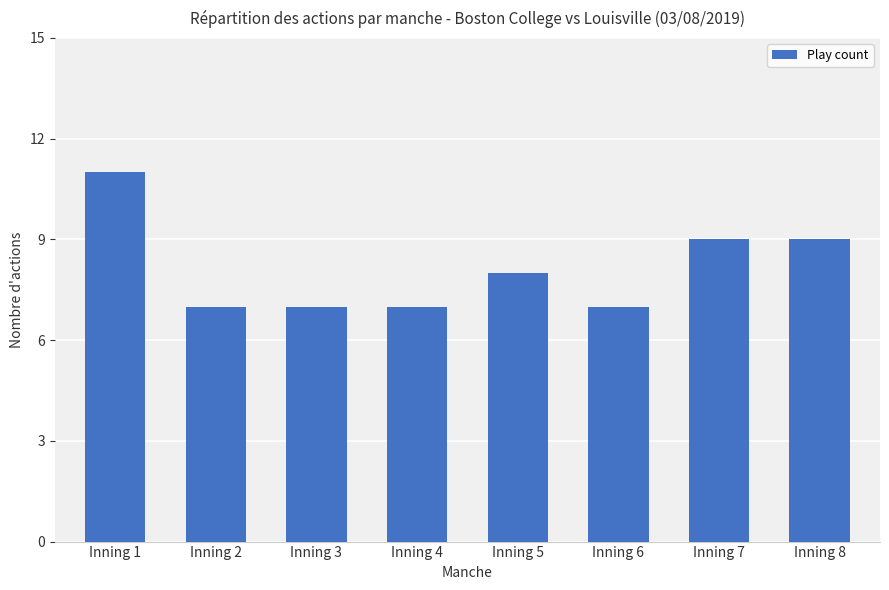

Reading left to right, list all the values displayed in this chart.

Inning 1=11	Inning 2=7	Inning 3=7	Inning 4=7	Inning 5=8	Inning 6=7	Inning 7=9	Inning 8=9